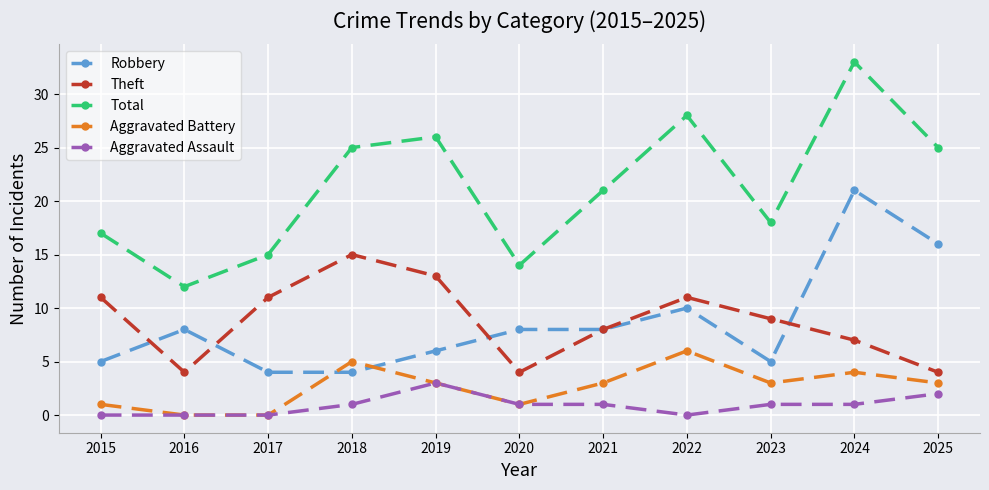

The Aggravated Battery series shows 3 at 2023. True or false?

True